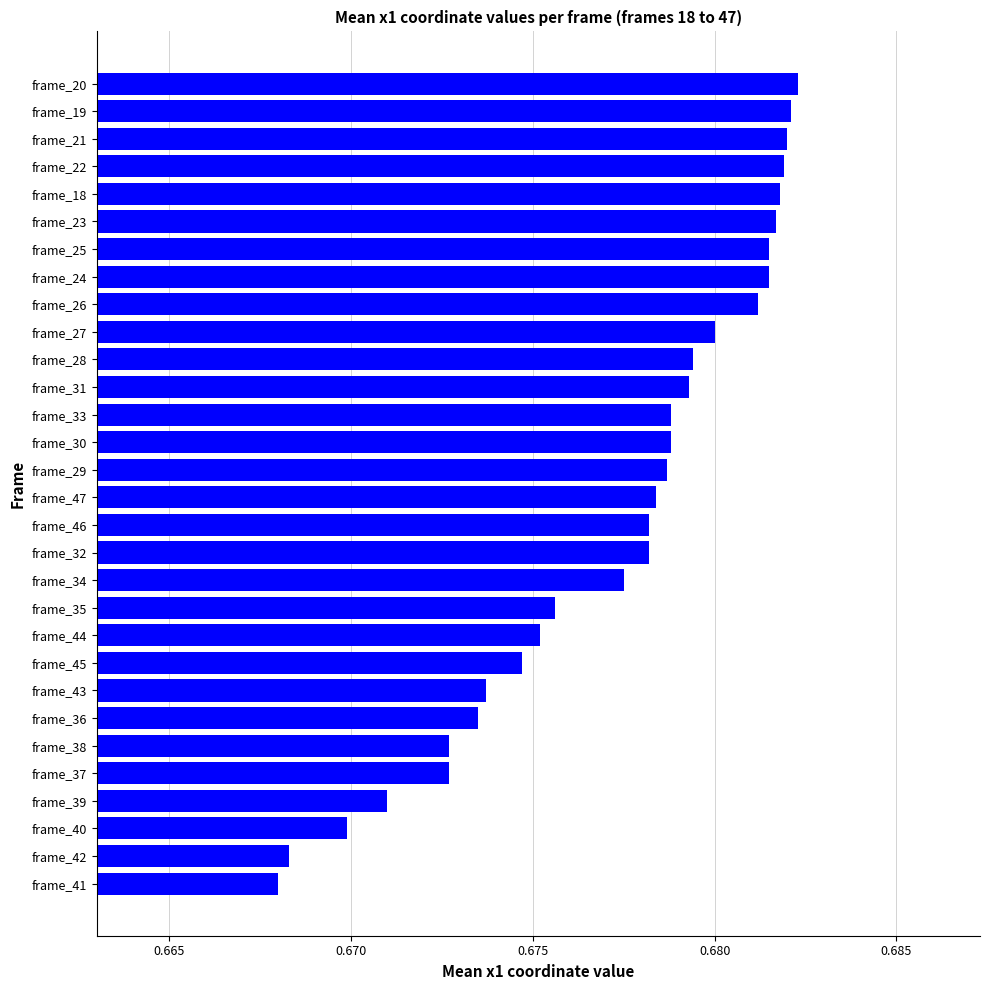

True or false: the data shows 0.3 at frame_27.

False